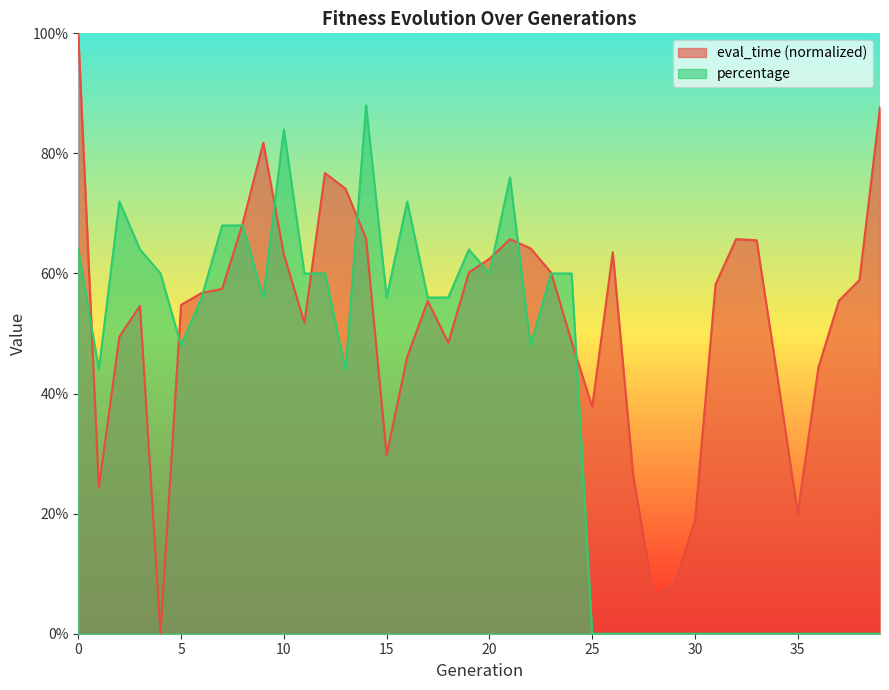

What is the difference between the maximum and second lowest values in the eval_time series?

0.9